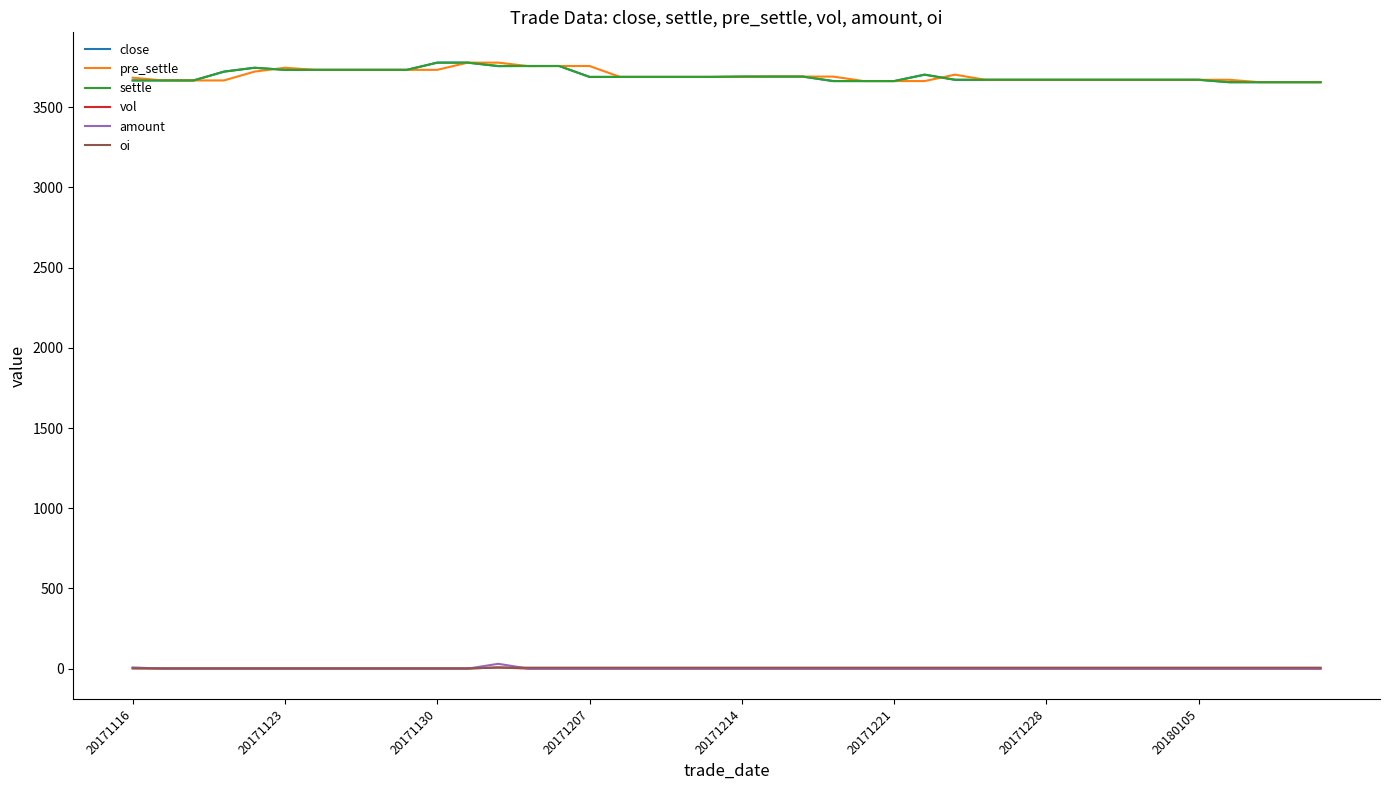

What is the maximum value shown in the chart?

3778.0